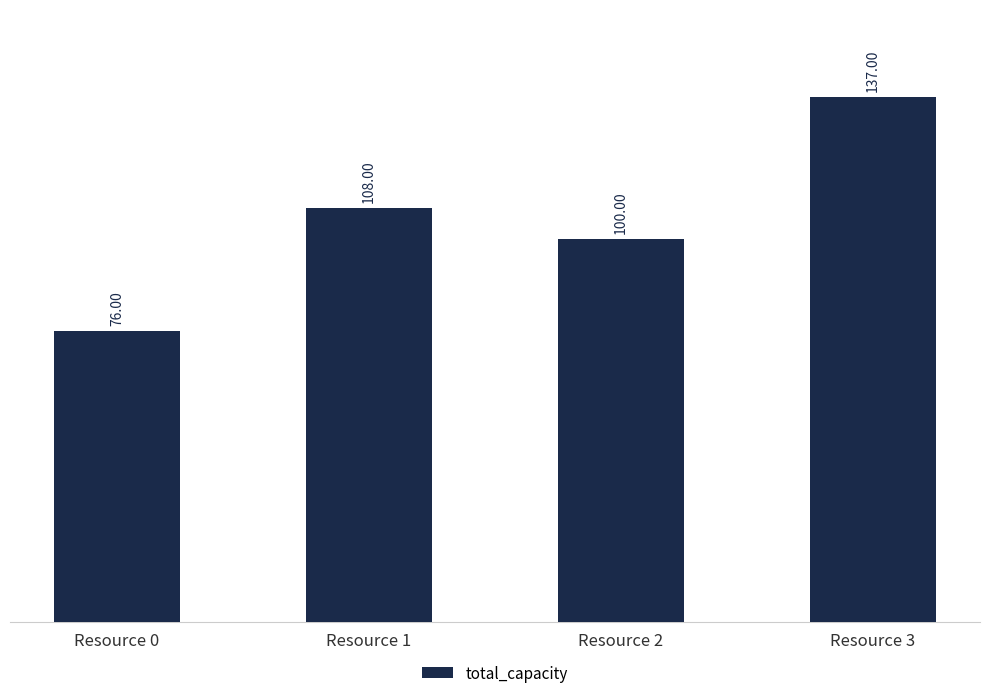

Rank the categories by value from lowest to highest.

Resource 0, Resource 2, Resource 1, Resource 3